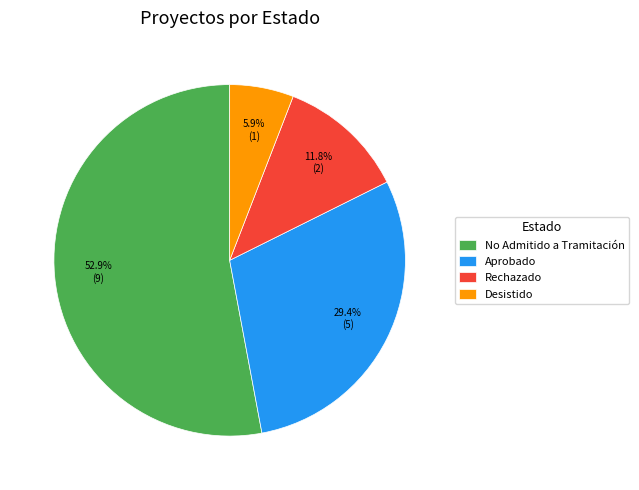

Which slice is the smallest?

Desistido